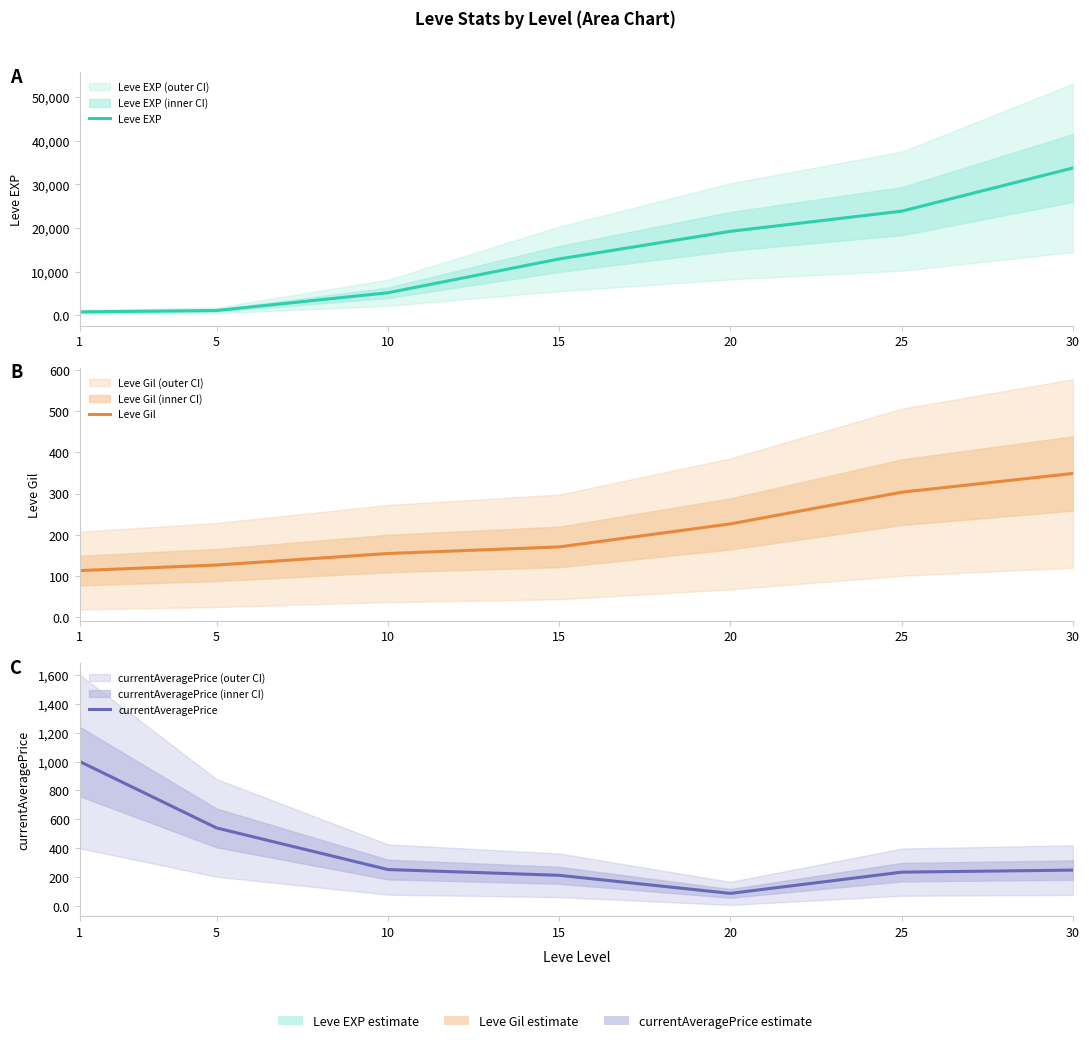

True or false: Leve Gil and Leve EXP cross at least once.

False